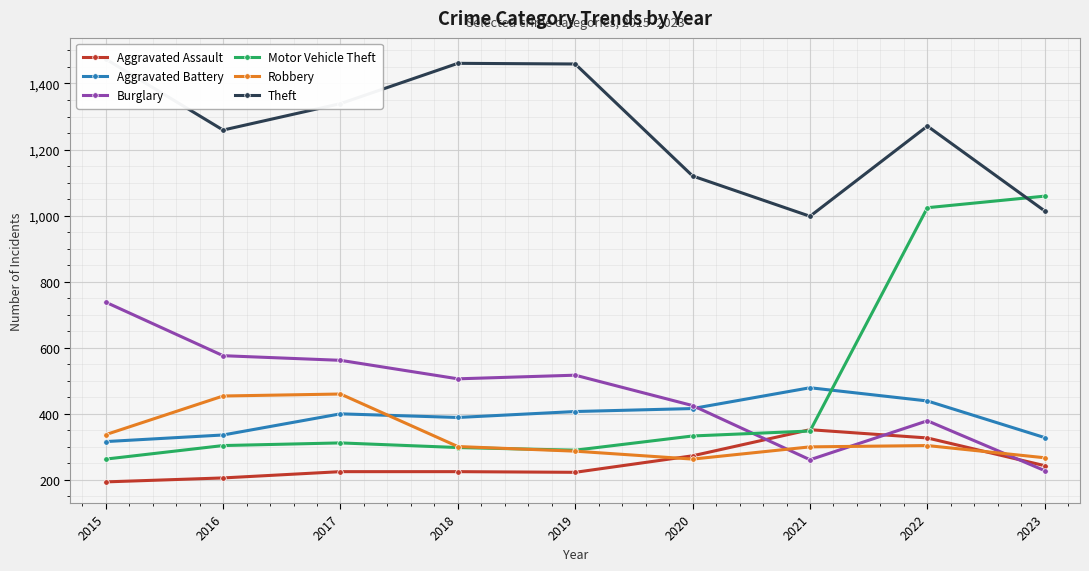

Rank the series by their maximum value, from lowest to highest.

Aggravated Assault, Robbery, Aggravated Battery, Burglary, Motor Vehicle Theft, Theft